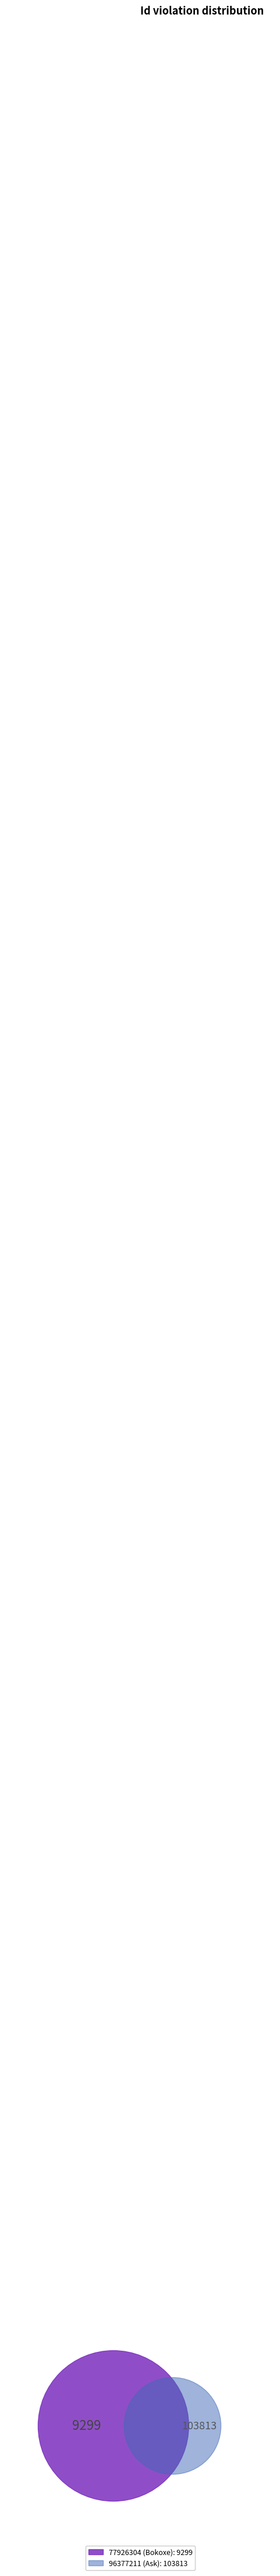

Is the sum of 77926304 and 96377211 greater than half?

Yes